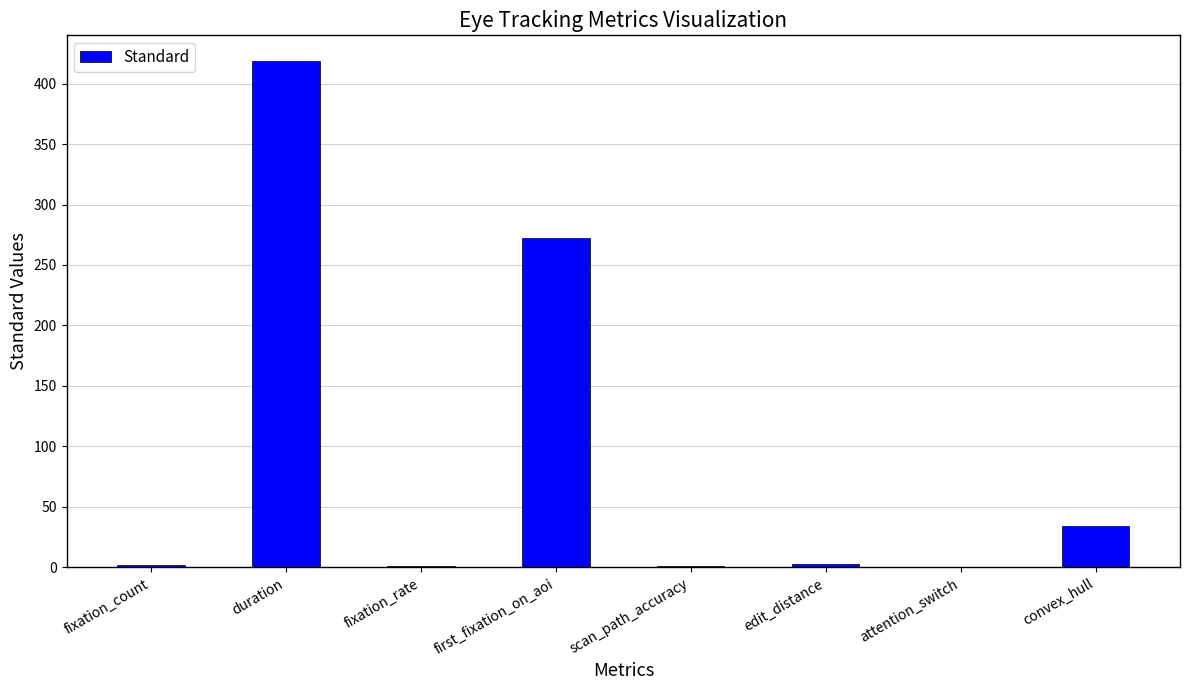

Between first_fixation_on_aoi and scan_path_accuracy, which is larger?

first_fixation_on_aoi